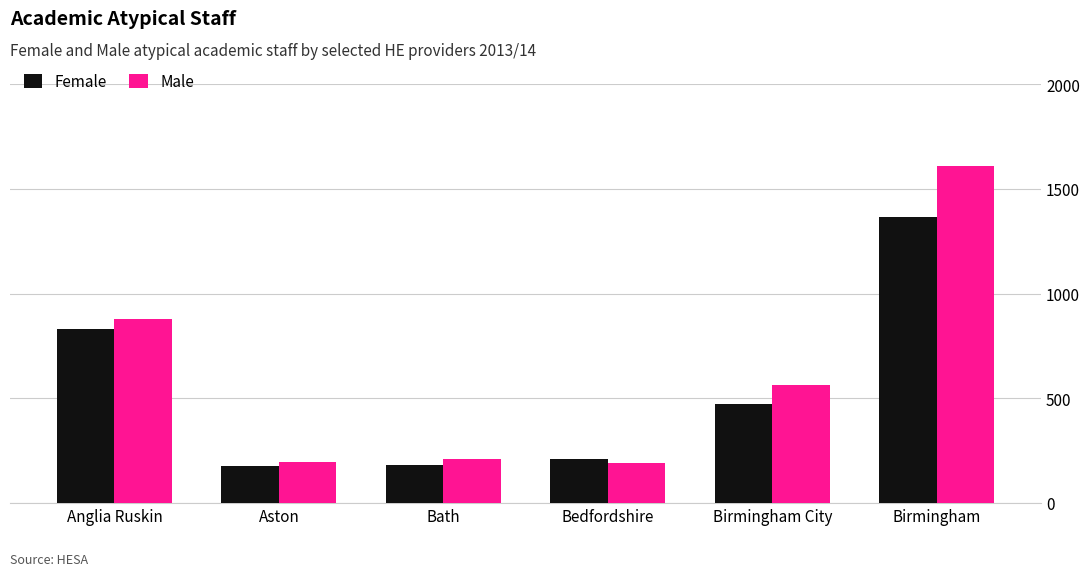

Does the chart contain stacked bars?

No